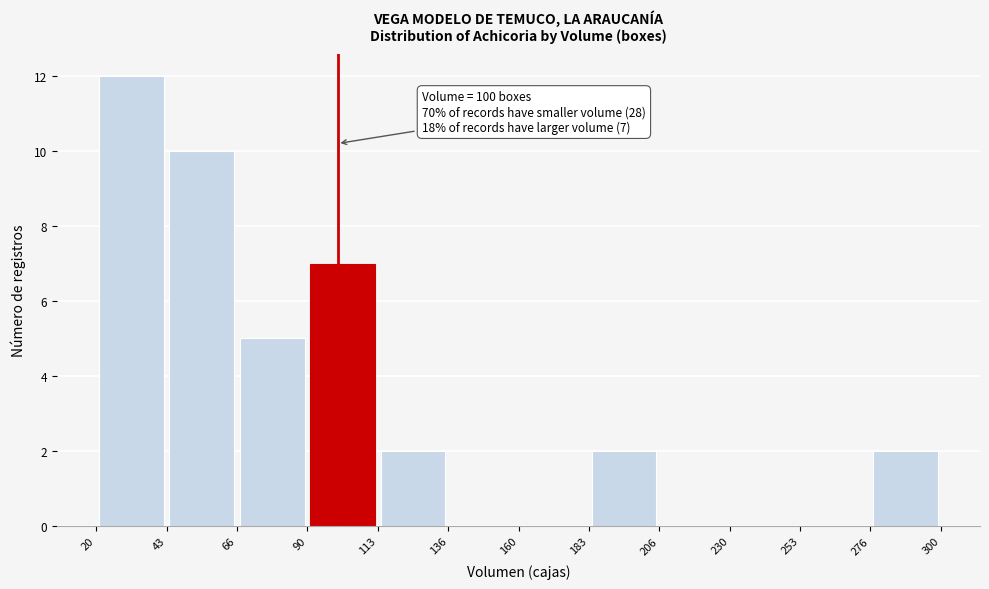

Which range on the x-axis has the tallest bar?

20 to 43